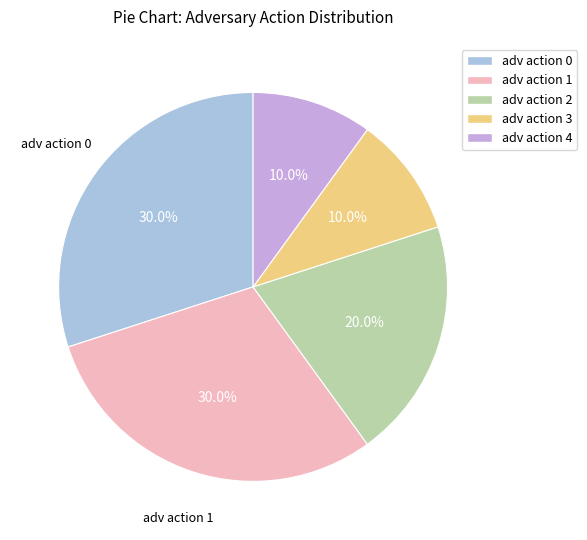

Do adv action 4 and adv action 1 together represent more than half of the pie?

No